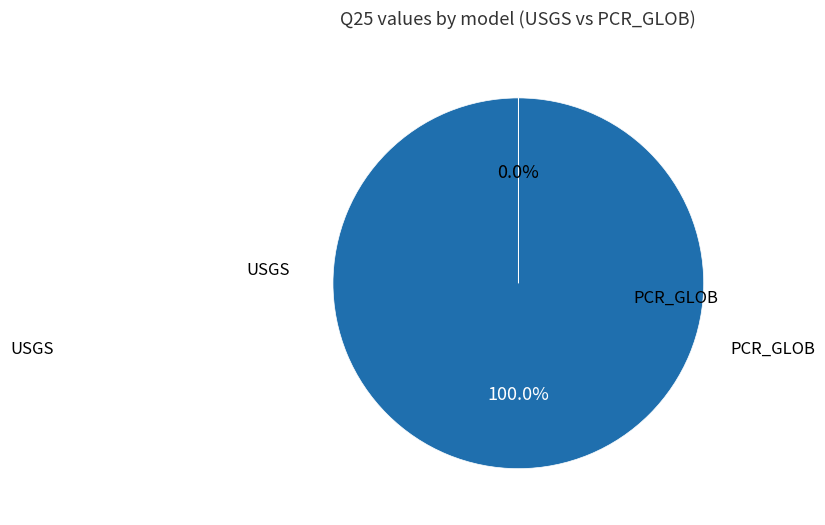

Is there any slice that represents more than half of the pie?

Yes